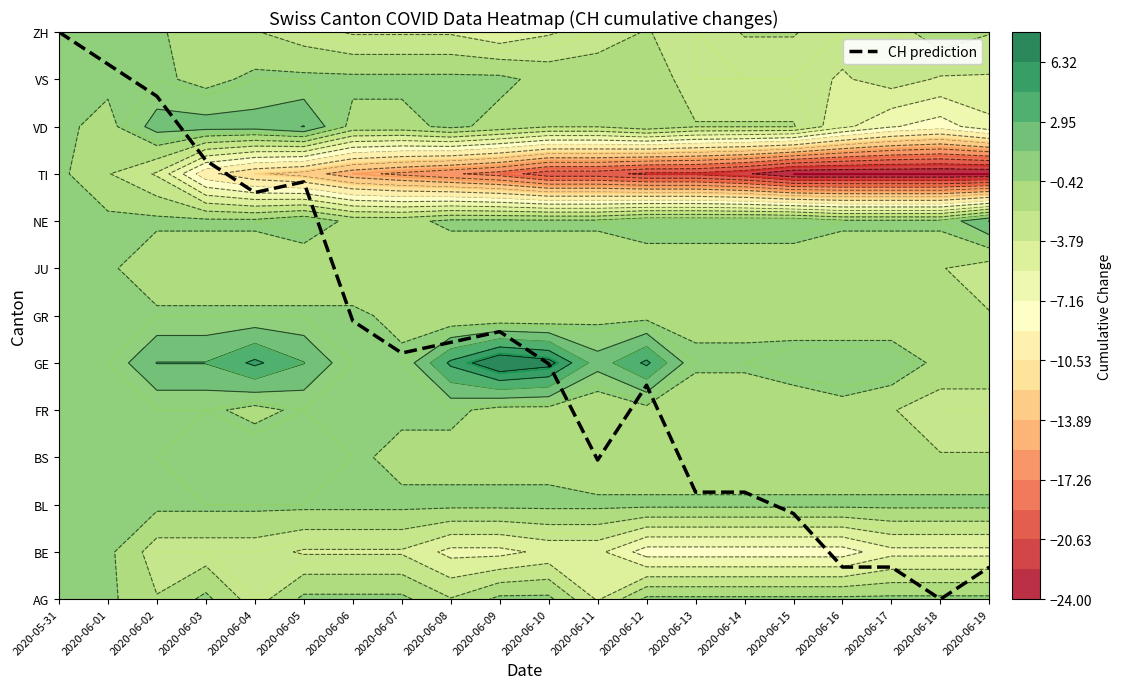

What is the approximate value at 2020-06-07?

5.2